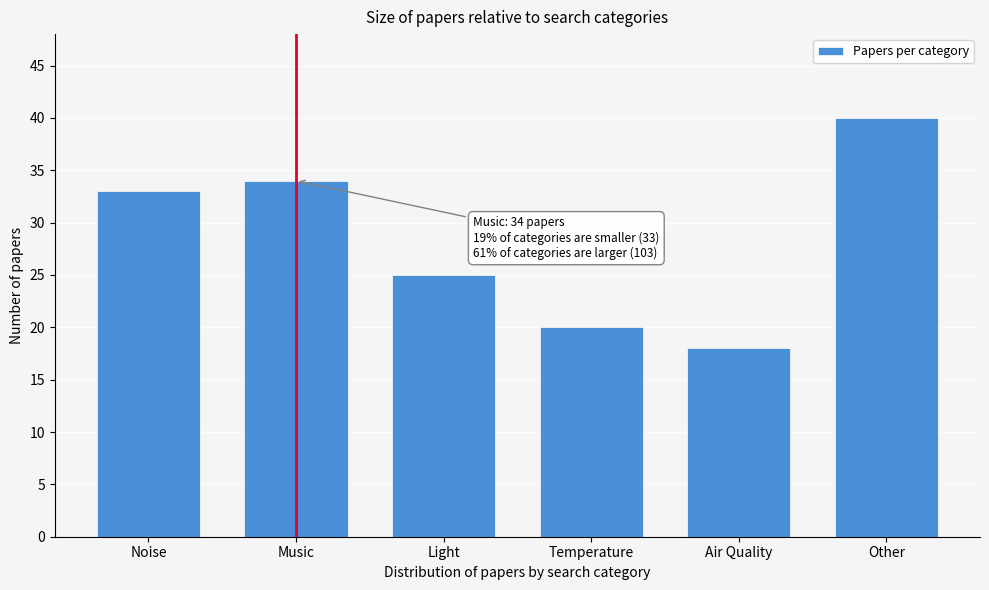

Reading left to right, what are all the values shown in this chart?

33	34	25	20	18	40